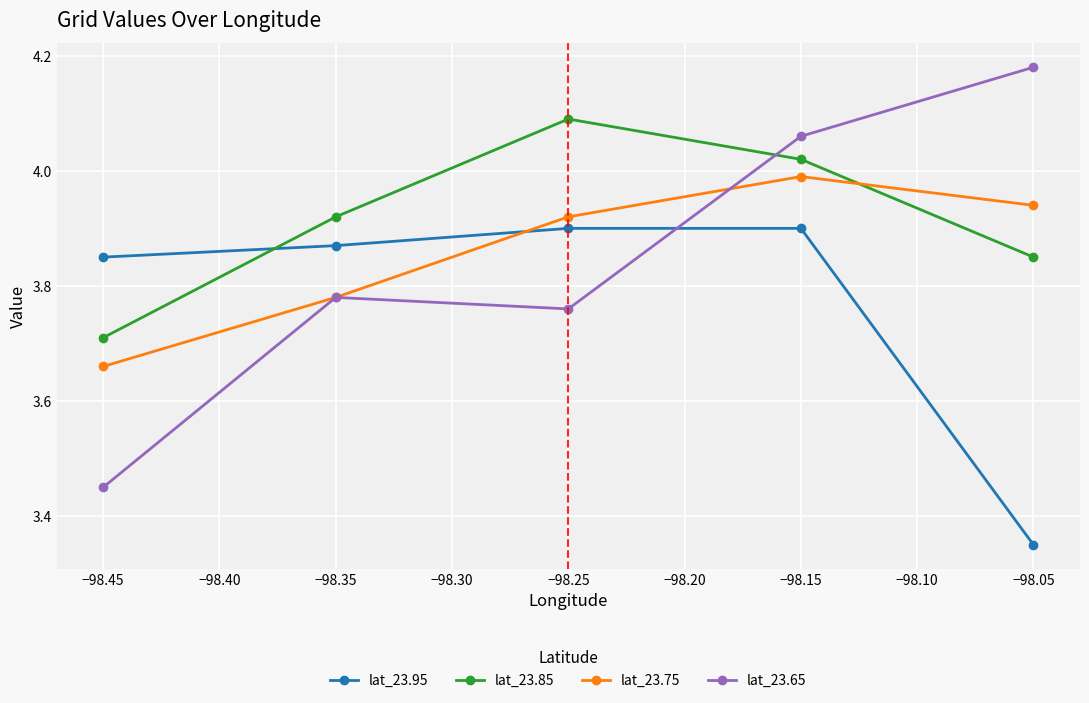

How many lat_23.95 values are between 3 and 4?

5